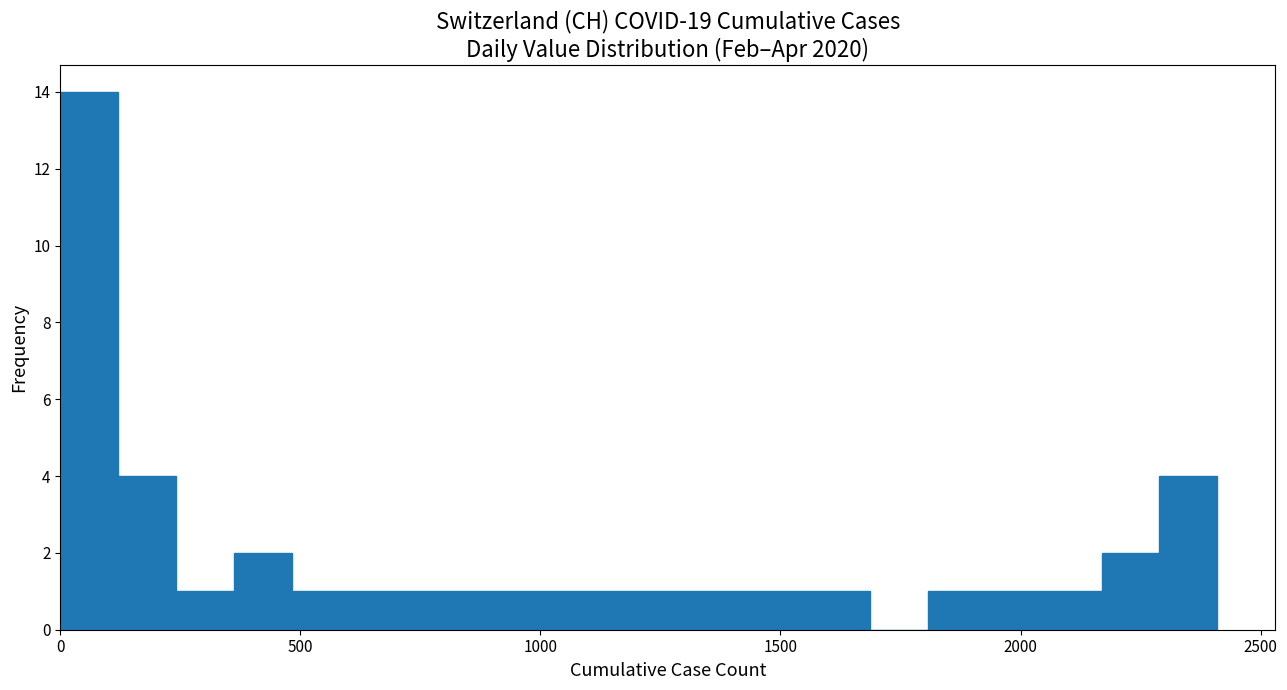

Around what value on the x-axis is the tallest bar? Give the approximate position of its centre, as read against the axis.

50